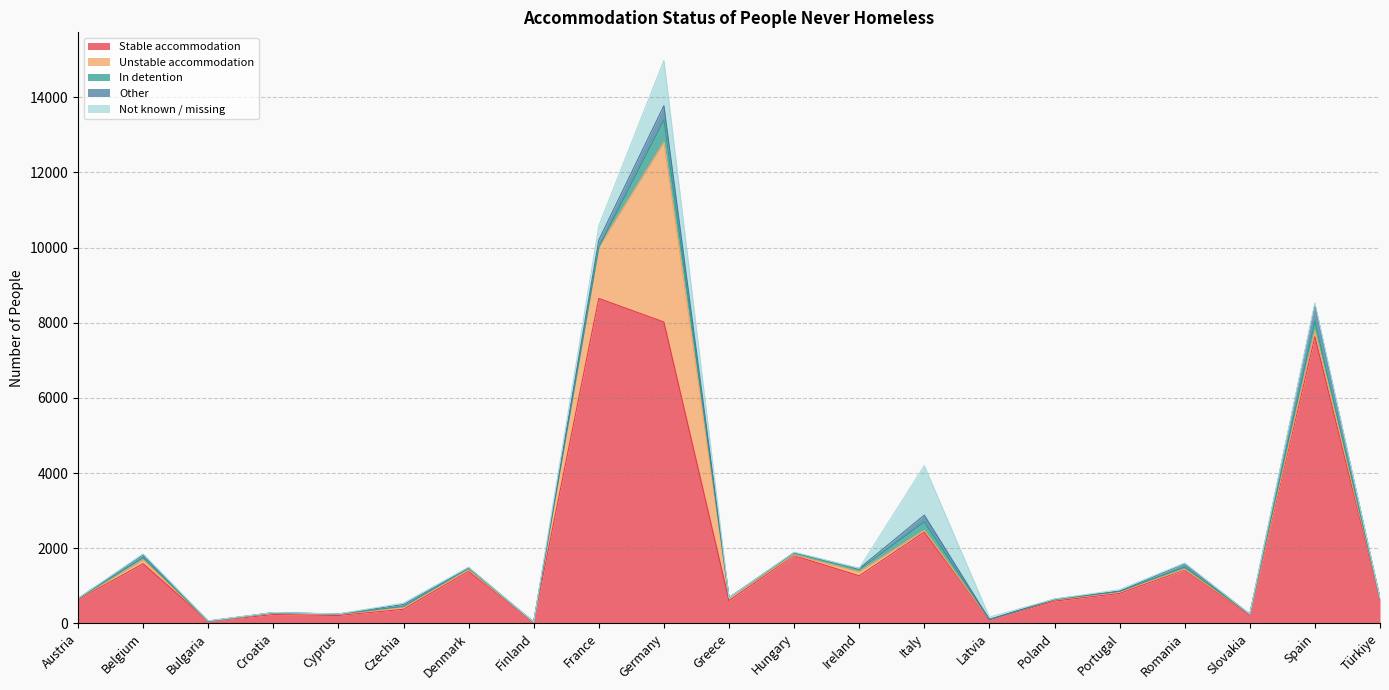

At which label is Not known / missing closest to 657?

France